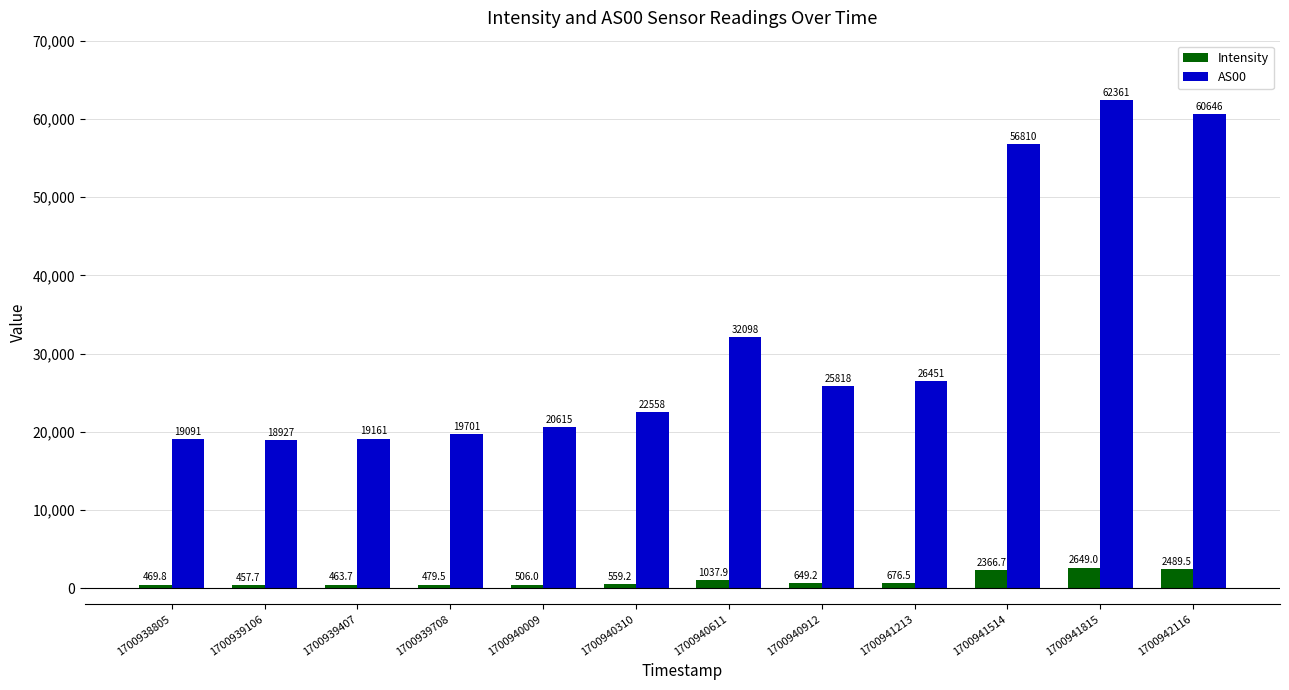

What is the lowest value of the AS00 series?

18927.0